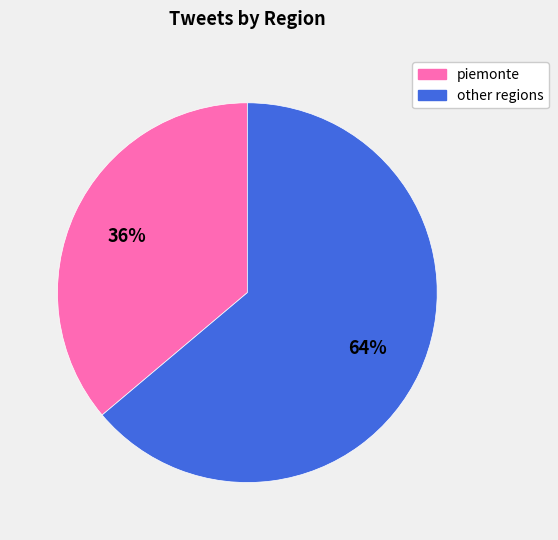

Does any single category account for the majority?

Yes